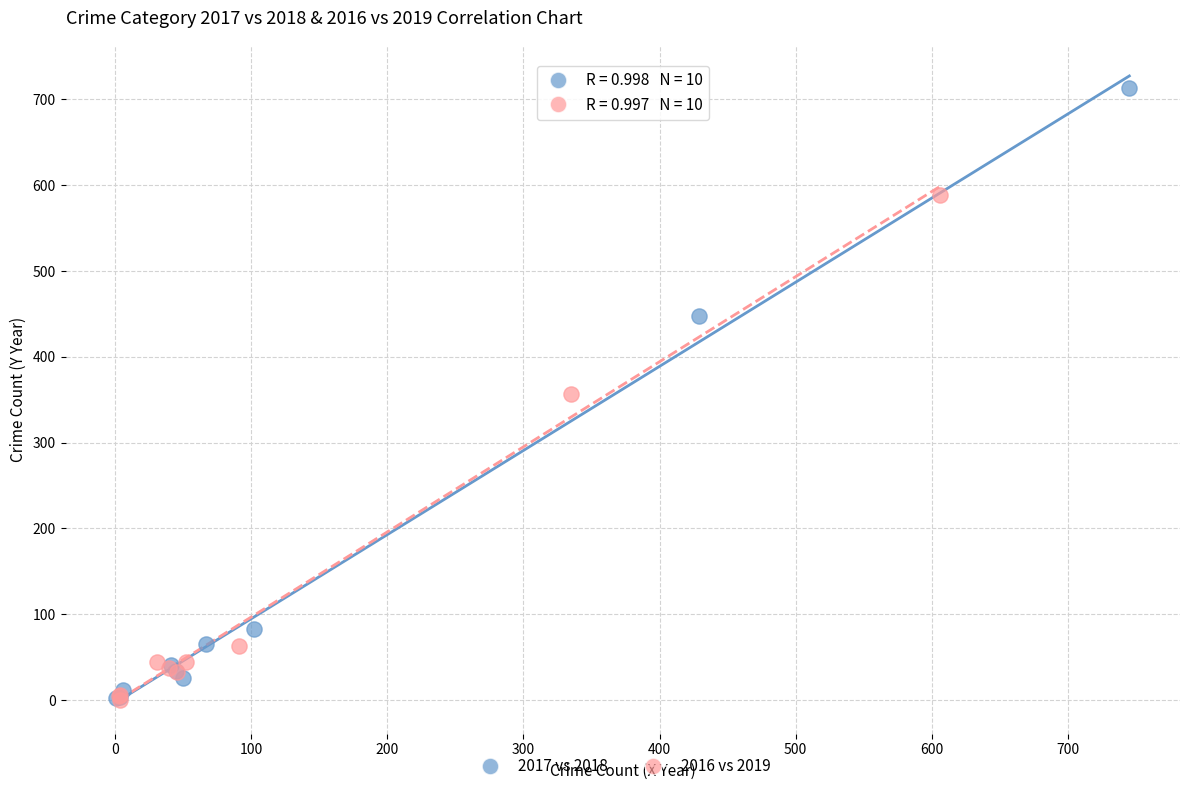

Which series has the largest Y range (max minus min)?

2017 vs 2018